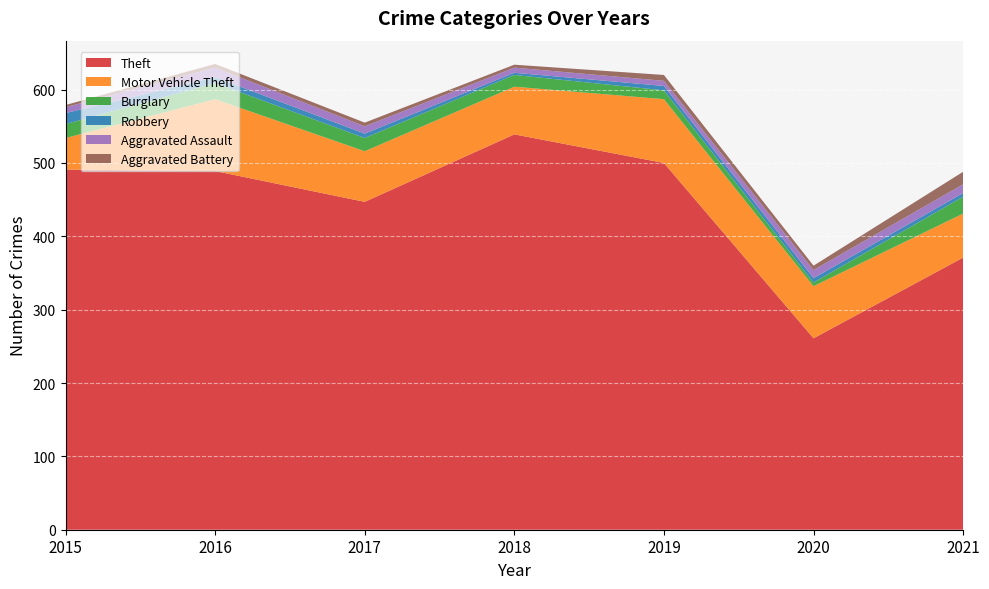

Reading left to right, transcribe all the data shown in this chart.

Theft: 491	489	447	539	500	261	371
Motor Vehicle Theft: 43	98	69	65	87	71	60
Burglary: 19	22	18	16	12	5	23
Robbery: 15	8	6	3	6	6	5
Aggravated Assault: 8	13	10	7	7	11	12
Aggravated Battery: 3	5	5	4	8	6	17